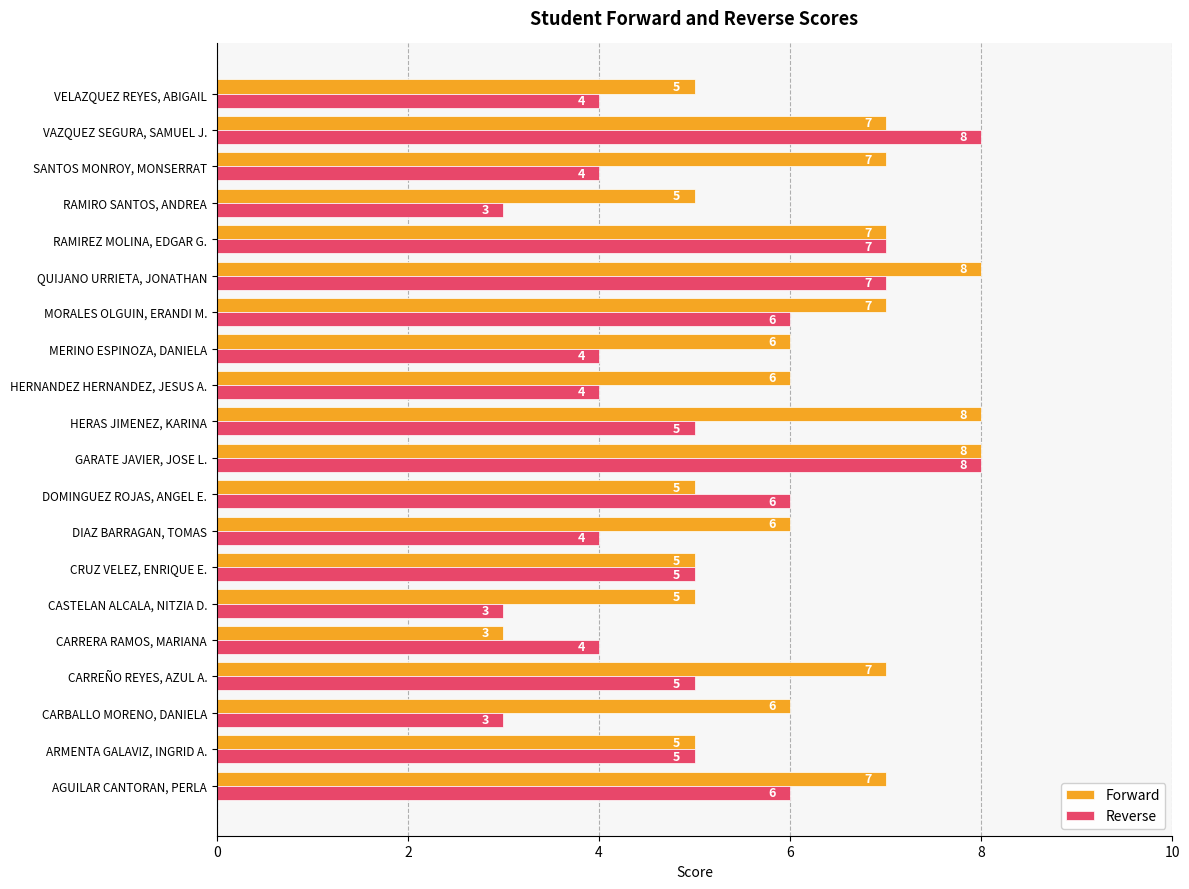

How many Forward values are between 5 and 7?

16